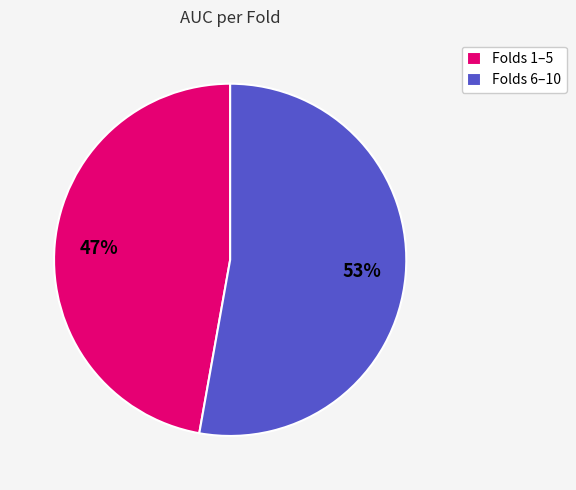

Which category has the biggest portion of the pie?

Folds 6–10